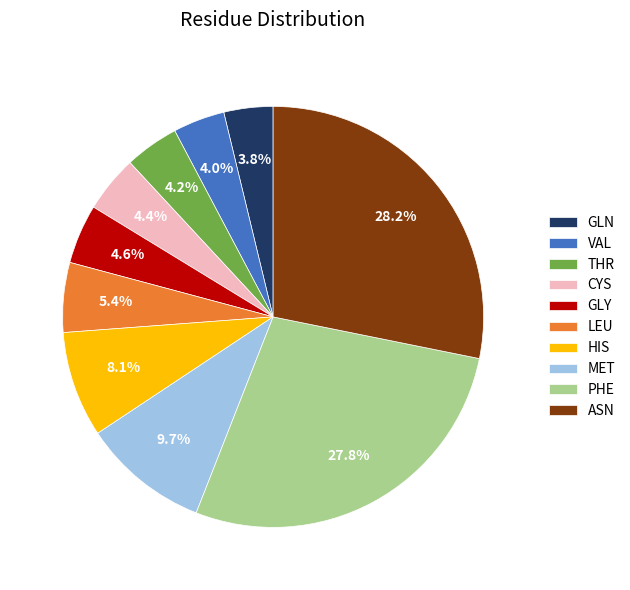

The HIS slice represents 8% of the pie. True or false?

True